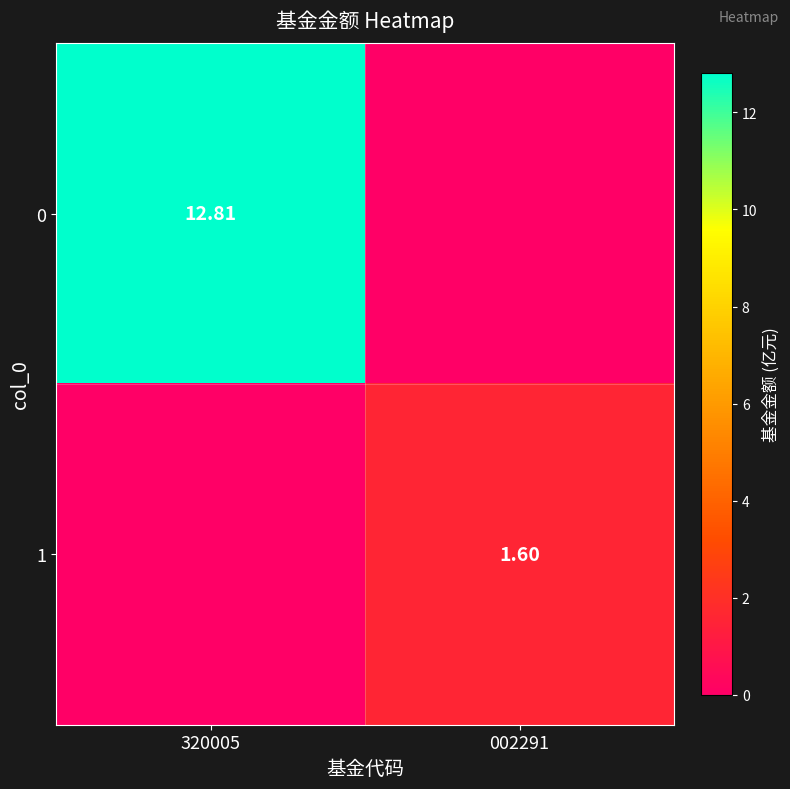

Is the value of 0 at 320005 greater than the value of 1 at 002291?

Yes